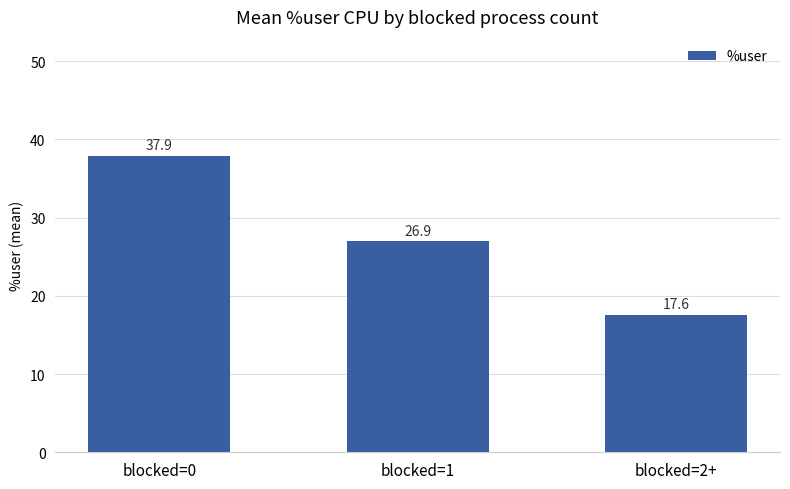

Which category has the lowest value across all series?

blocked=2+